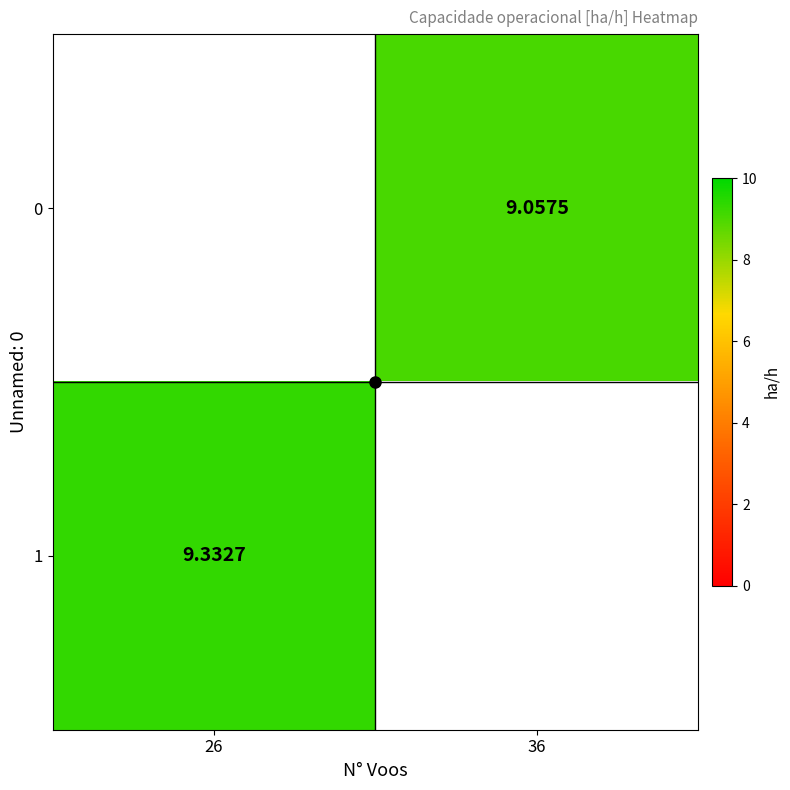

The 0 series shows 4.0 at 36. True or false?

False